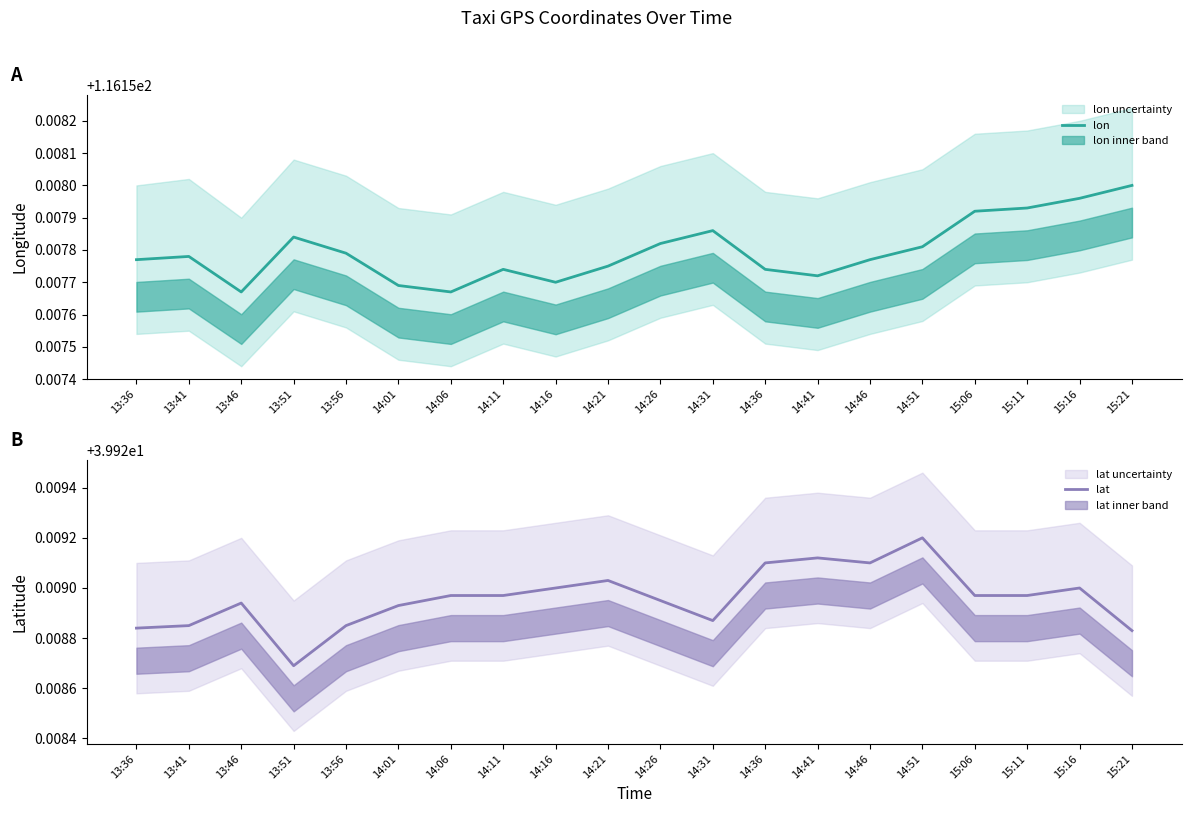

Which series has the largest total across all categories?

lon